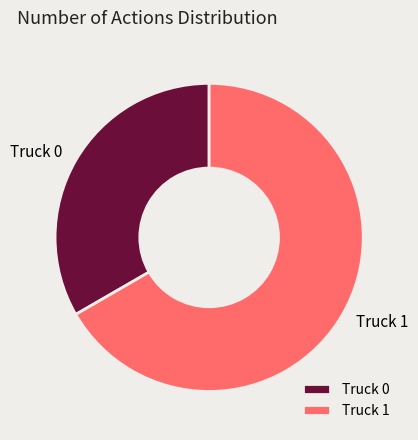

Is it true that Truck 0 is 24% of the pie?

False